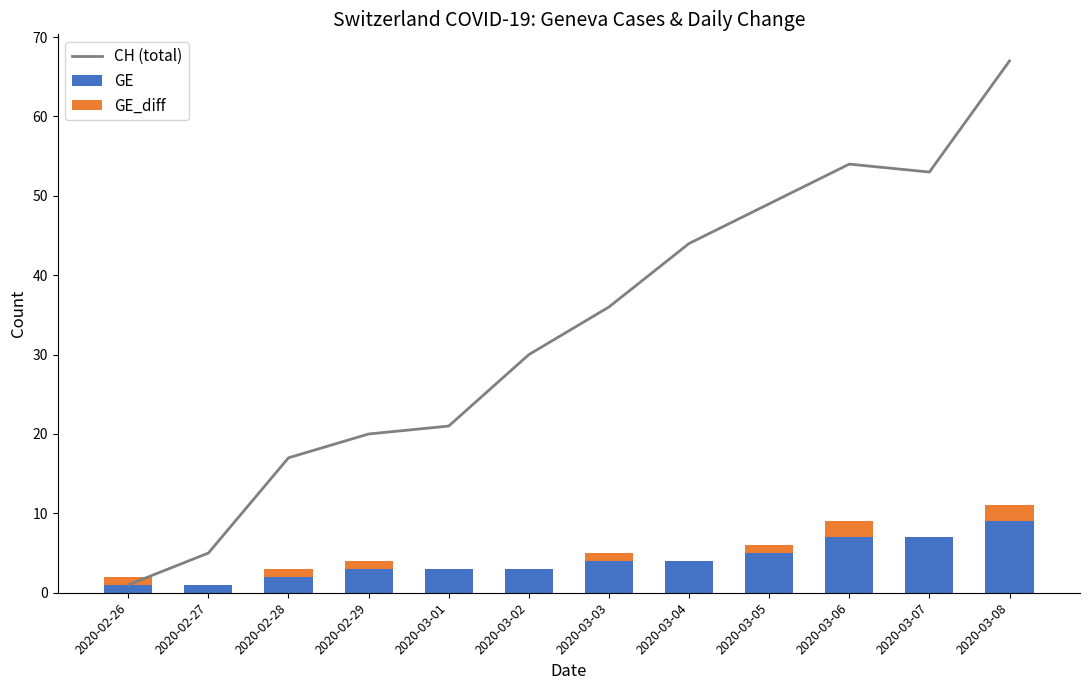

Reading left to right, what are all the values shown in this chart?

CH (total): 2020-02-26=1	2020-02-27=5	2020-02-28=17	2020-02-29=20	2020-03-01=21	2020-03-02=30	2020-03-03=36	2020-03-04=44	2020-03-05=49	2020-03-06=54	2020-03-07=53	2020-03-08=67
GE: 2020-02-26=1	2020-02-27=1	2020-02-28=2	2020-02-29=3	2020-03-01=3	2020-03-02=3	2020-03-03=4	2020-03-04=4	2020-03-05=5	2020-03-06=7	2020-03-07=7	2020-03-08=9
GE_diff: 2020-02-26=1	2020-02-27=0	2020-02-28=1	2020-02-29=1	2020-03-01=0	2020-03-02=0	2020-03-03=1	2020-03-04=0	2020-03-05=1	2020-03-06=2	2020-03-07=0	2020-03-08=2